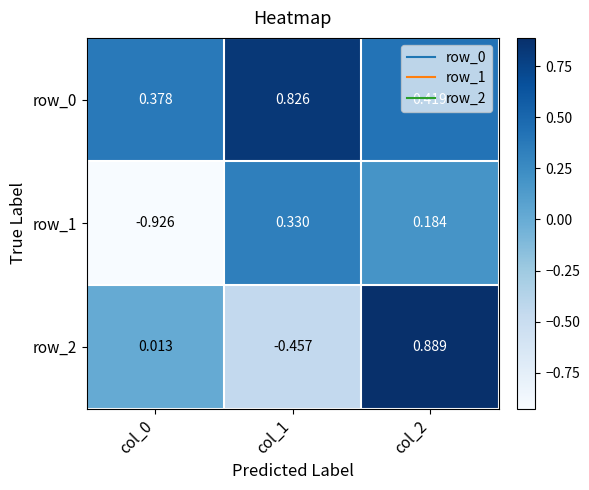

Is the value of row_1 at col_0 greater than the value of row_2 at col_0?

No